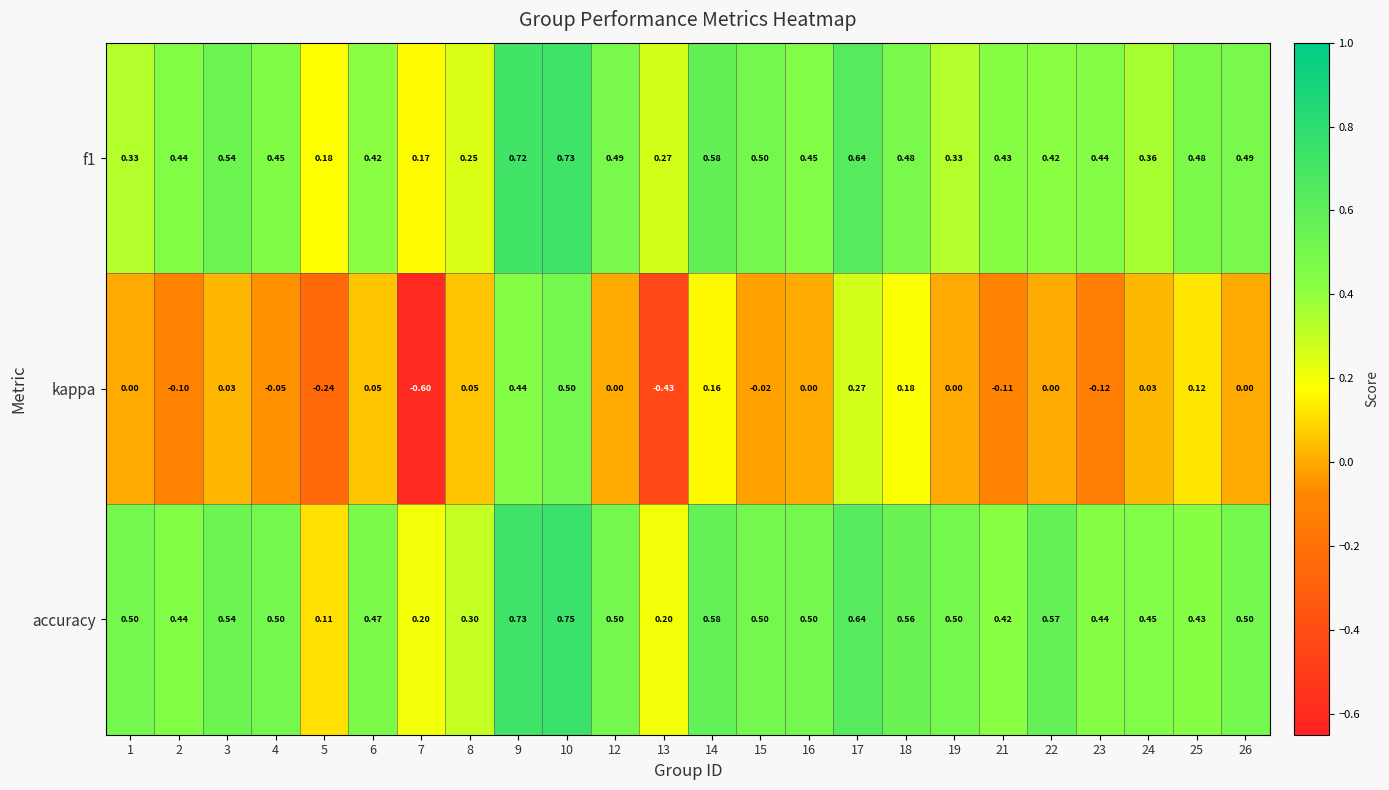

Which series changed the most between 10 and 22?

kappa